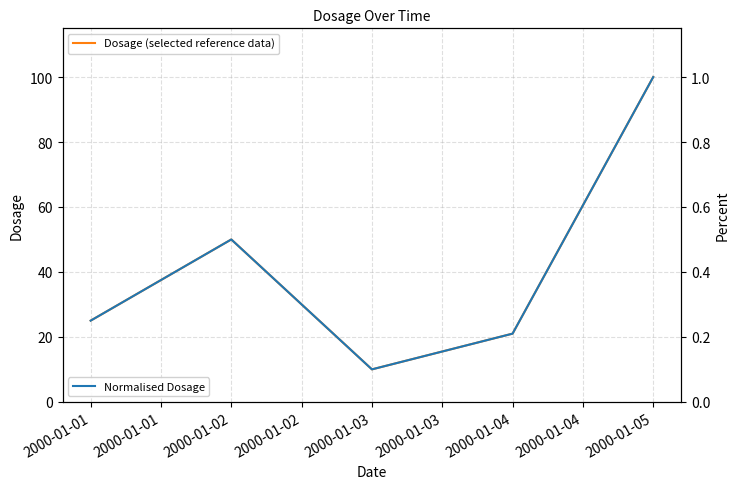

List the labels in order of Dosage (selected reference data) value, smallest first.

2000-01-03, 2000-01-04, 2000-01-01, 2000-01-02, 2000-01-05